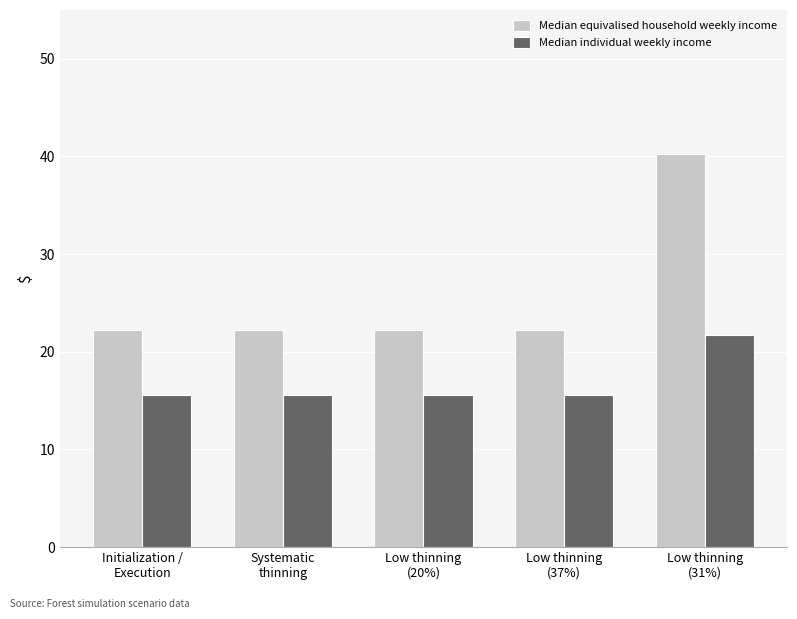

What is the lowest value of the Median equivalised household weekly income series?

22.3